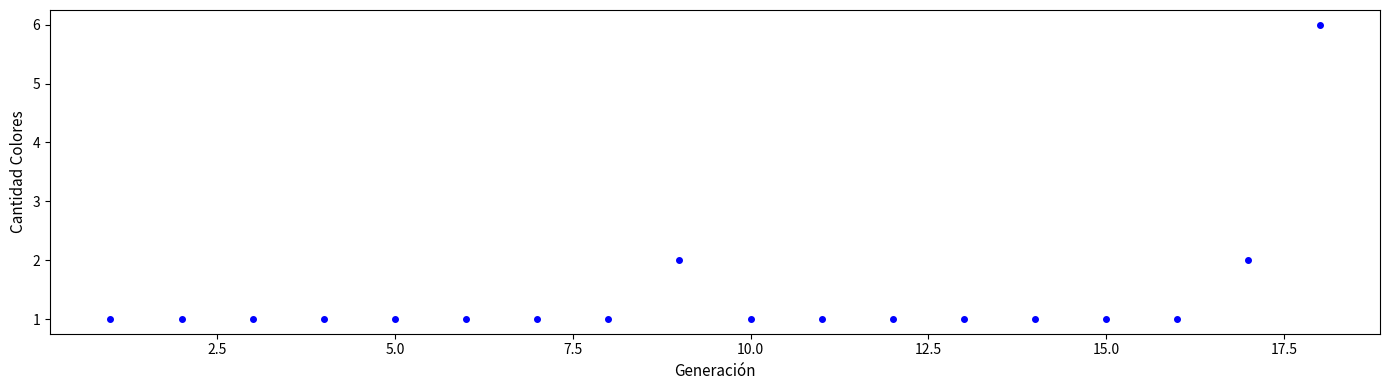

What is the range of Y values (max minus min)?

5